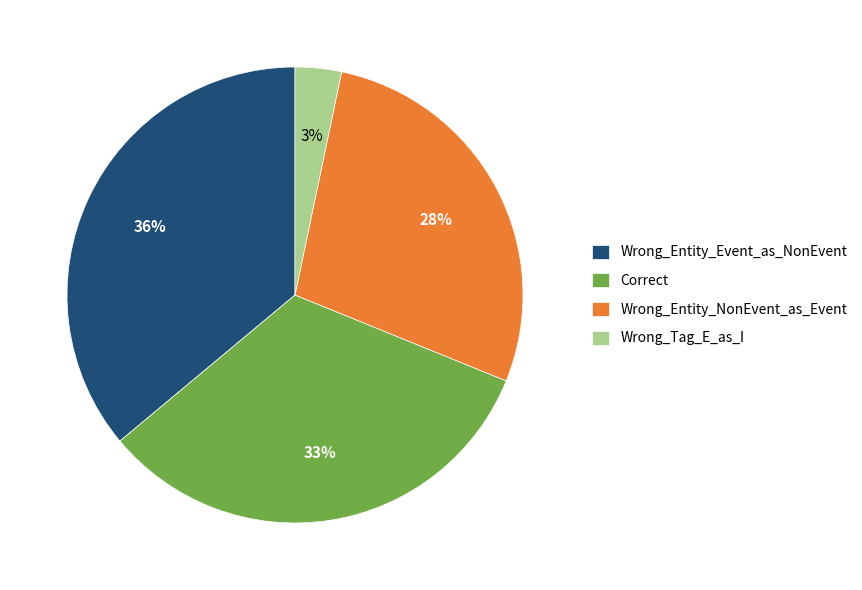

What percentage is the Correct slice, to the nearest percent?

33%